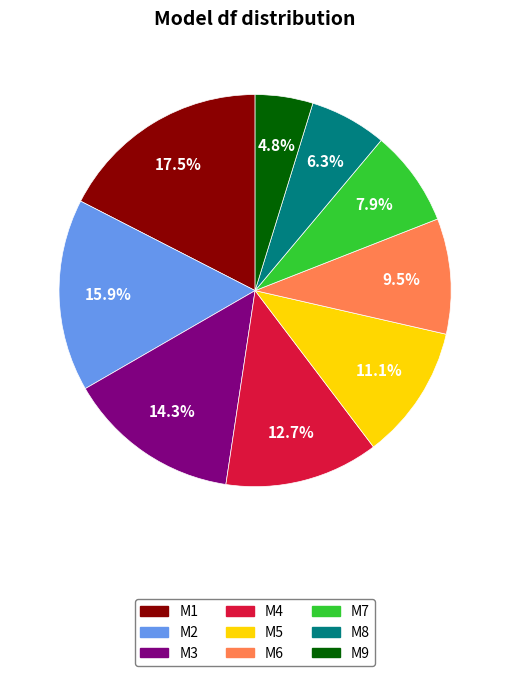

Approximately how many times larger is the value at M4 compared to M5?

1.1